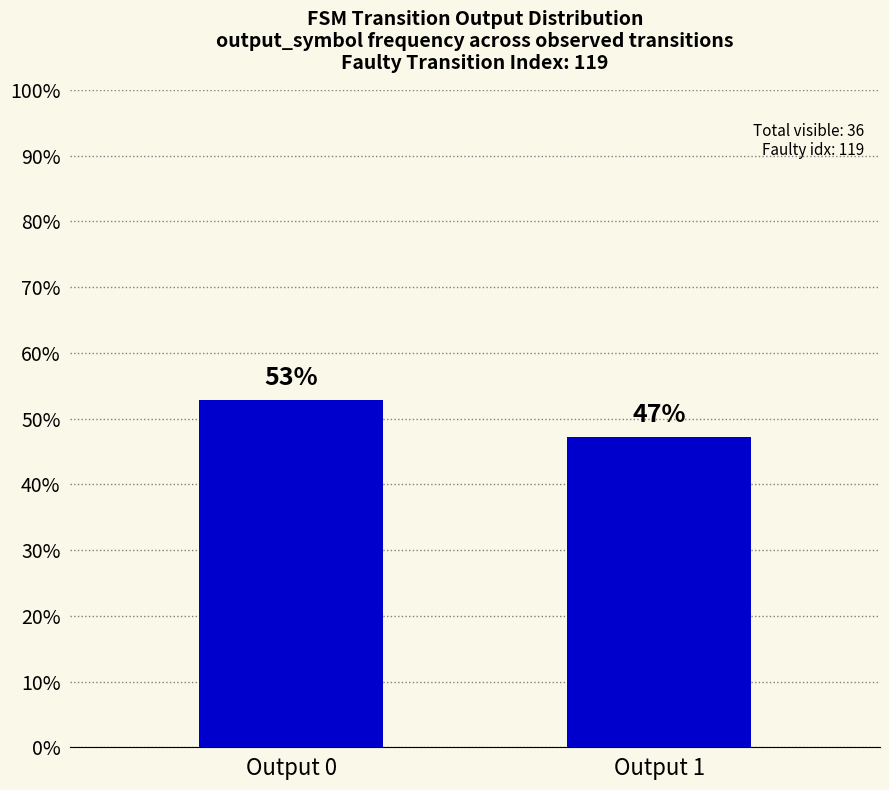

What is the approximate value at Output 1?

47.2